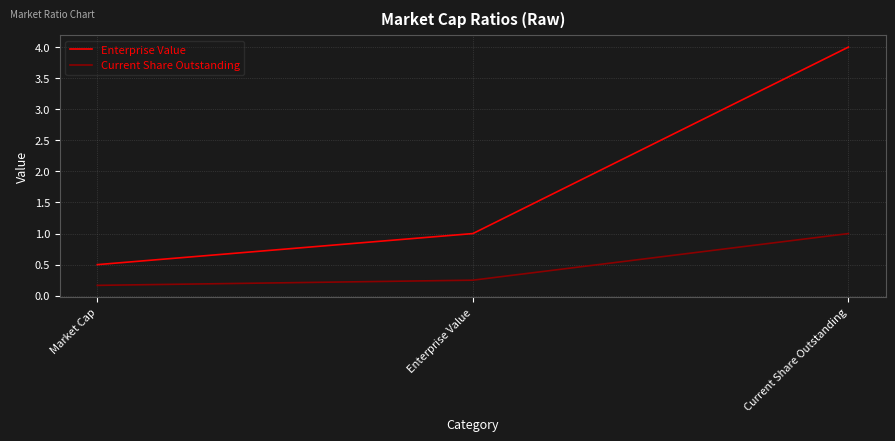

What is the minimum value for Enterprise Value?

0.5